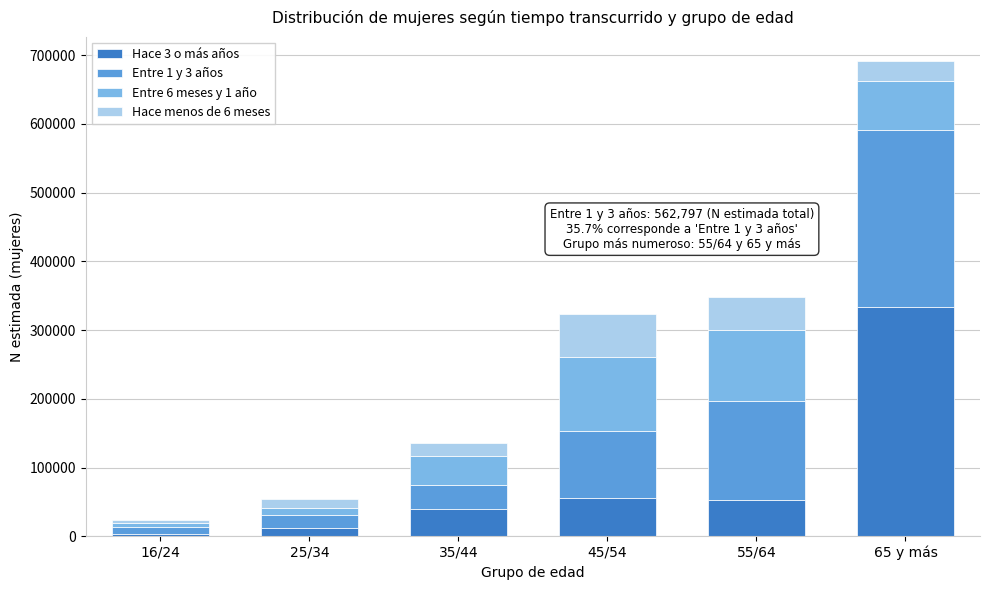

At which category is the sum across all series the highest?

65 y más